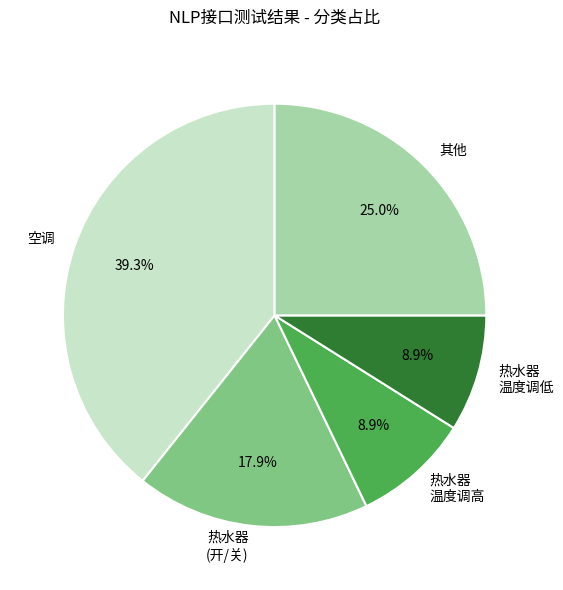

What is the largest slice in the pie chart?

空调